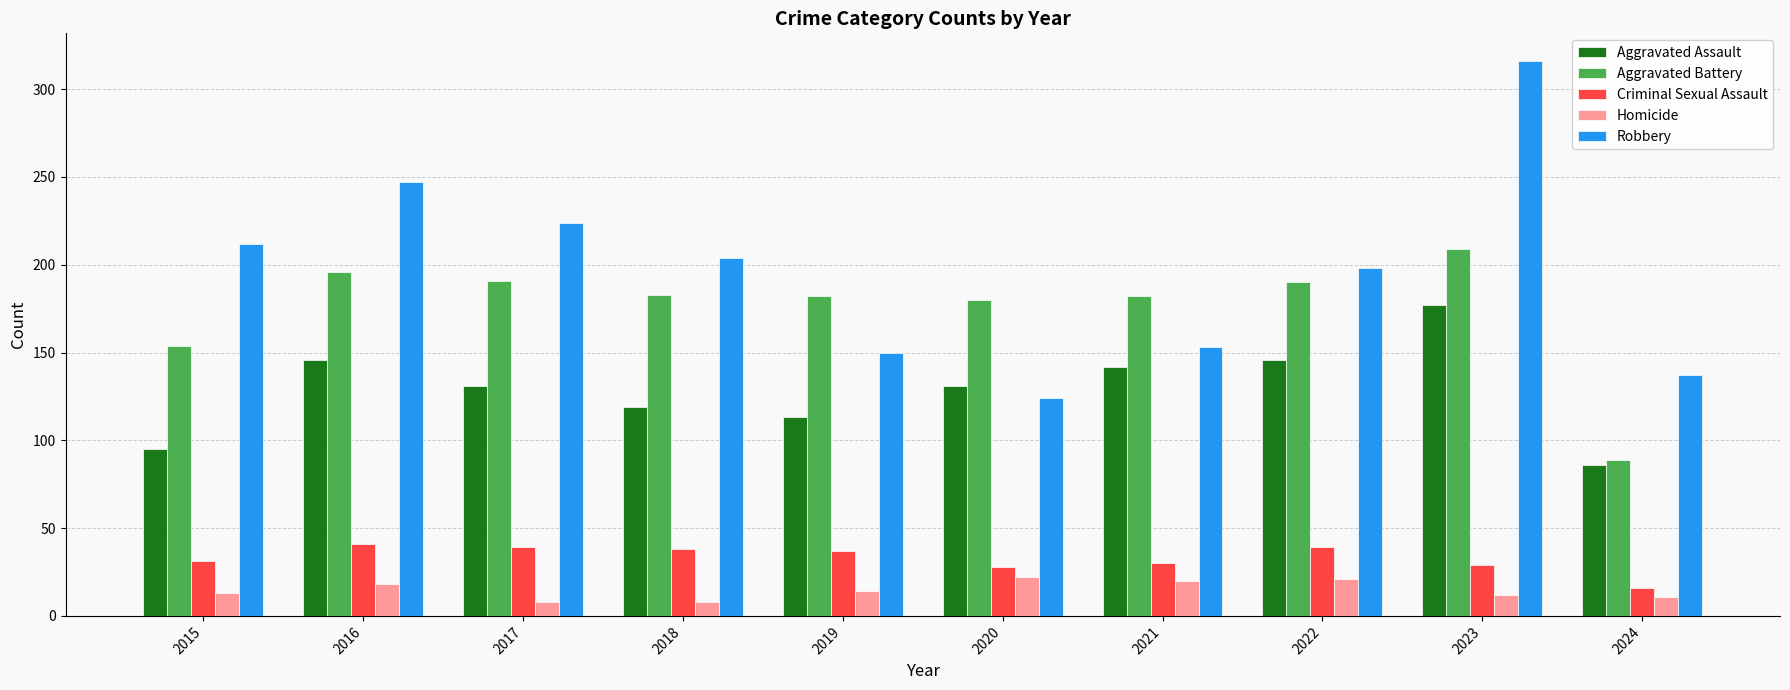

Are the bars grouped side by side (vs. stacked)?

Yes